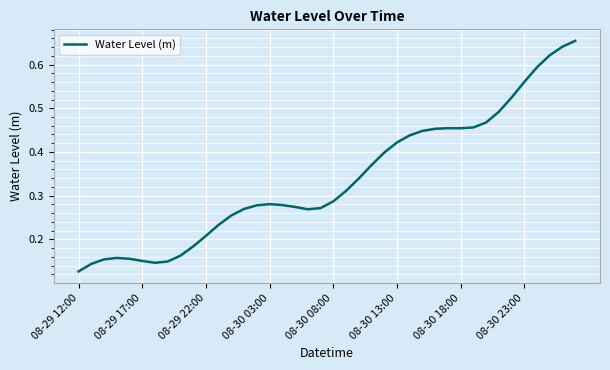

At which category does the chart reach its minimum across all series?

08-29 12:00